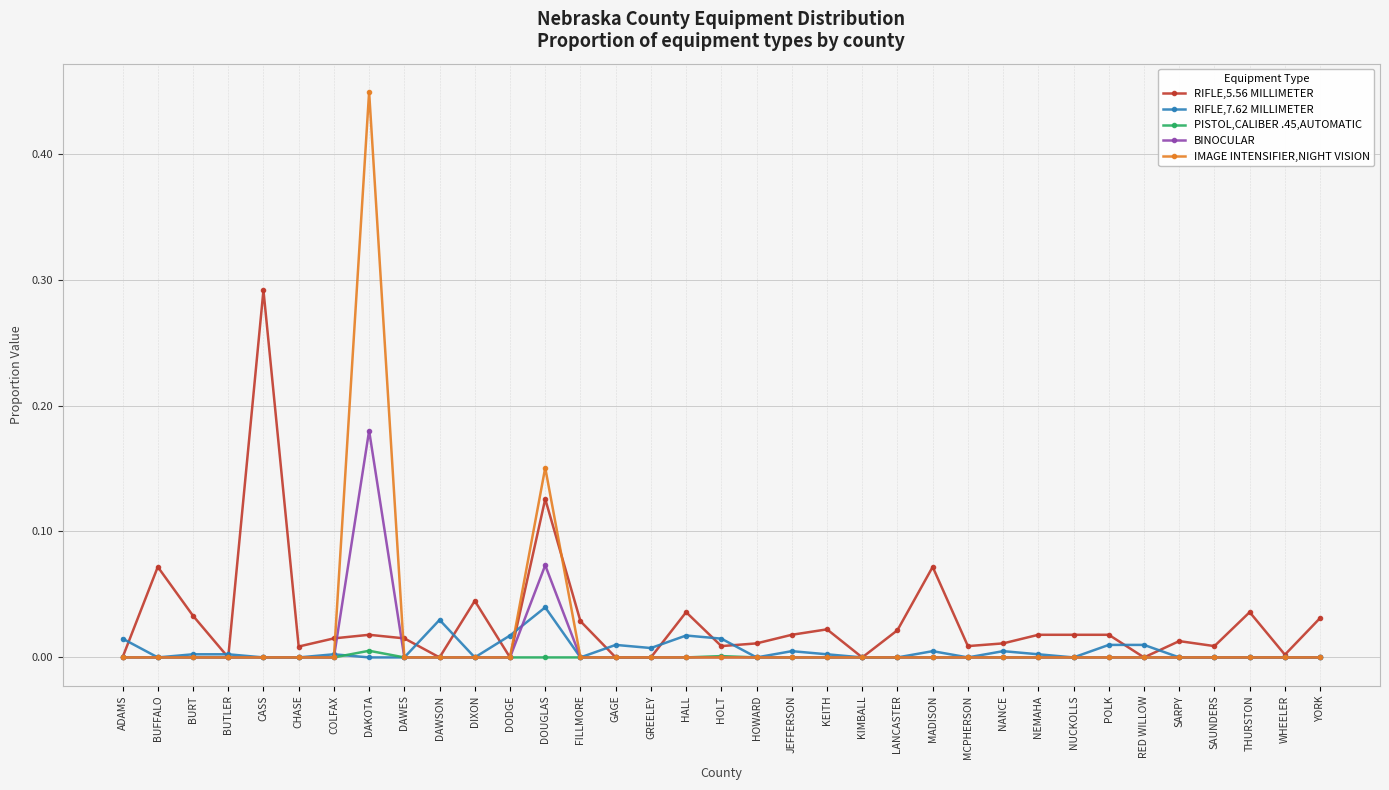

How many distinct data groups are displayed?

5